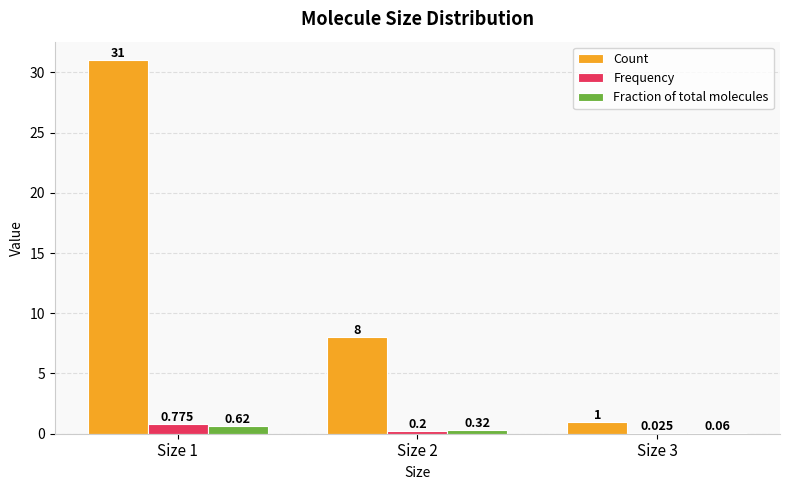

Which series changed the most between Size 2 and Size 3?

Count